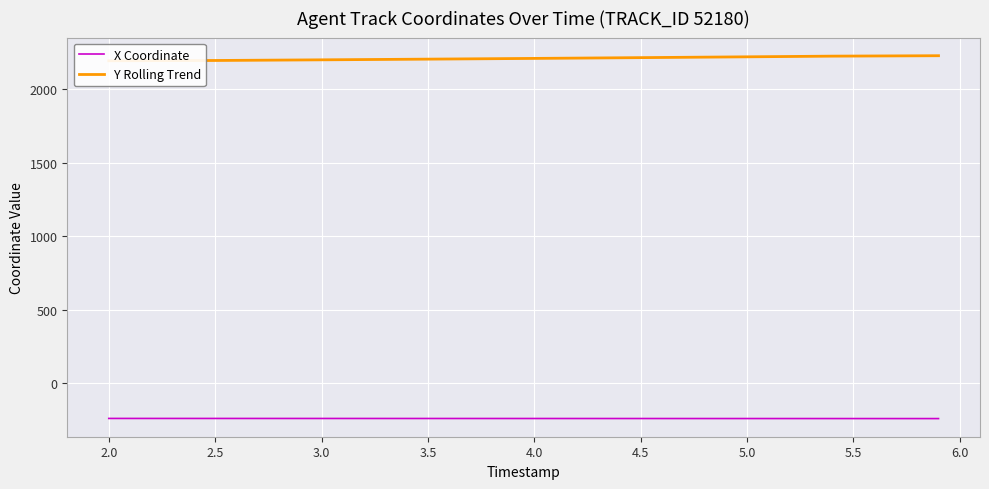

True or false: Y Rolling Trend and X Coordinate intersect in this chart.

False